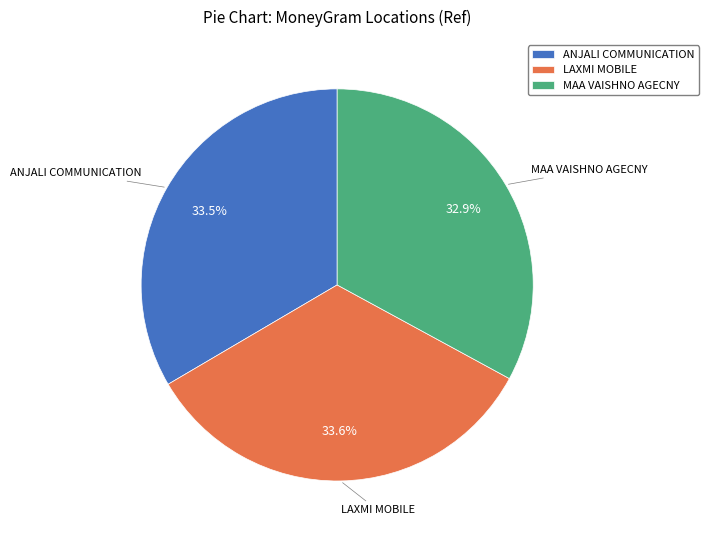

What percentage is the LAXMI MOBILE slice, to the nearest percent?

34%